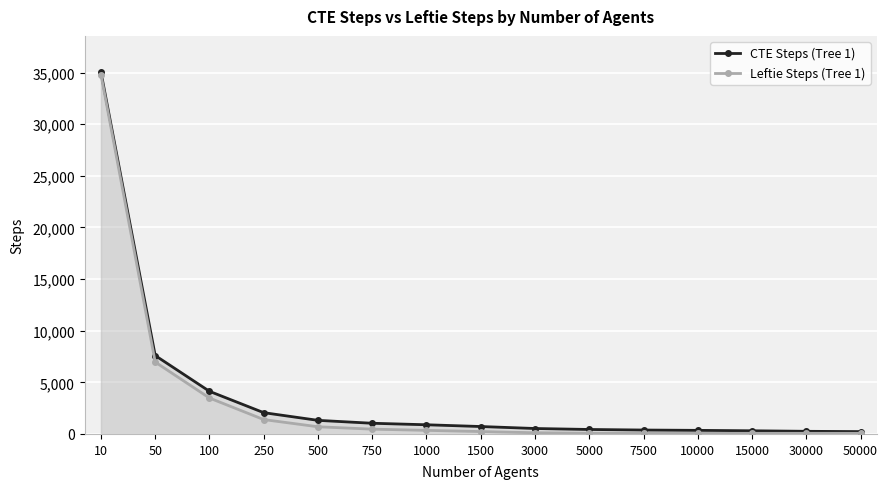

How many values in the CTE Steps (Tree 1) series exceed 719?

7